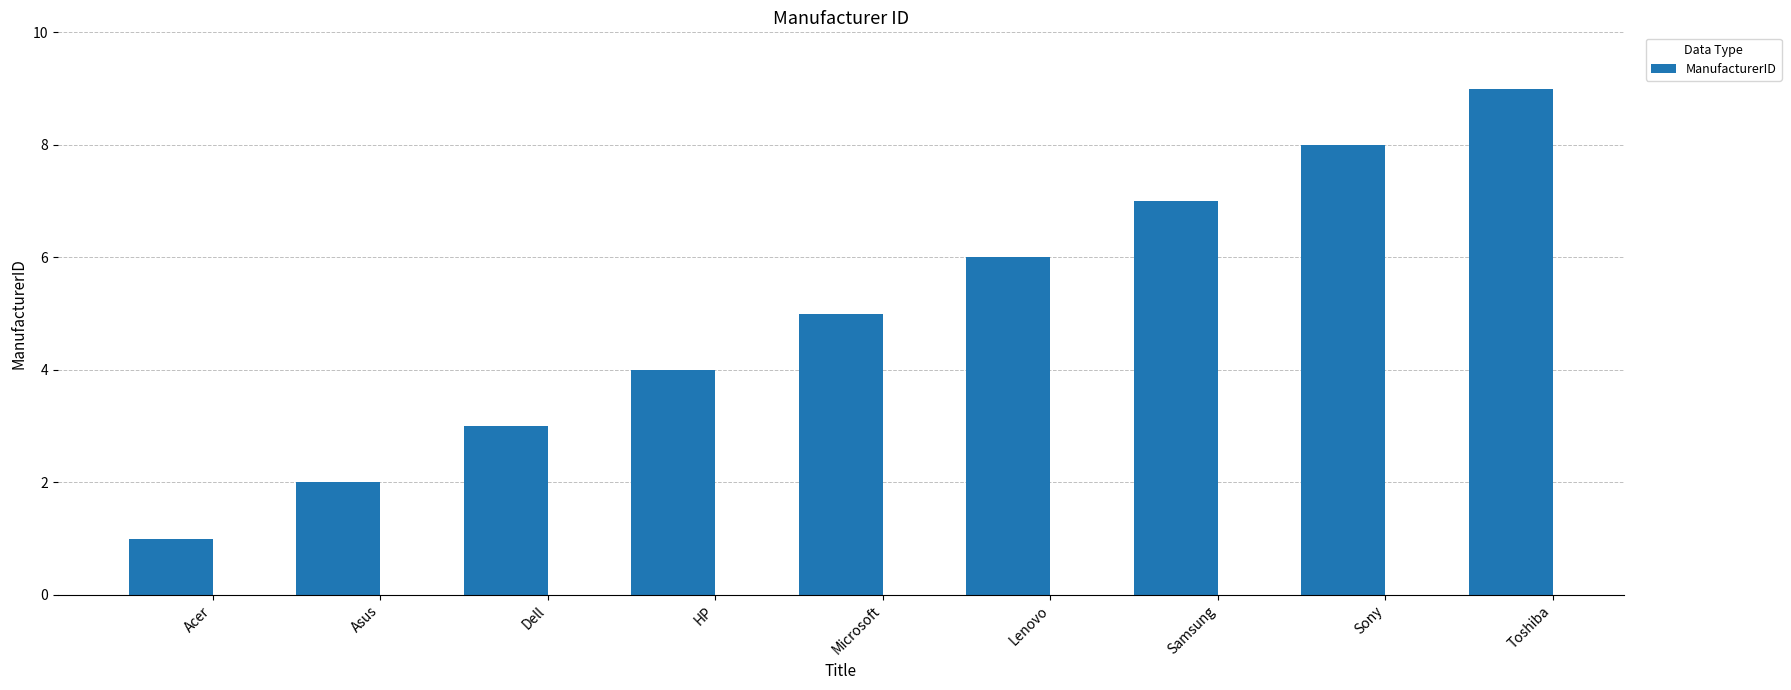

What is the average value?

5